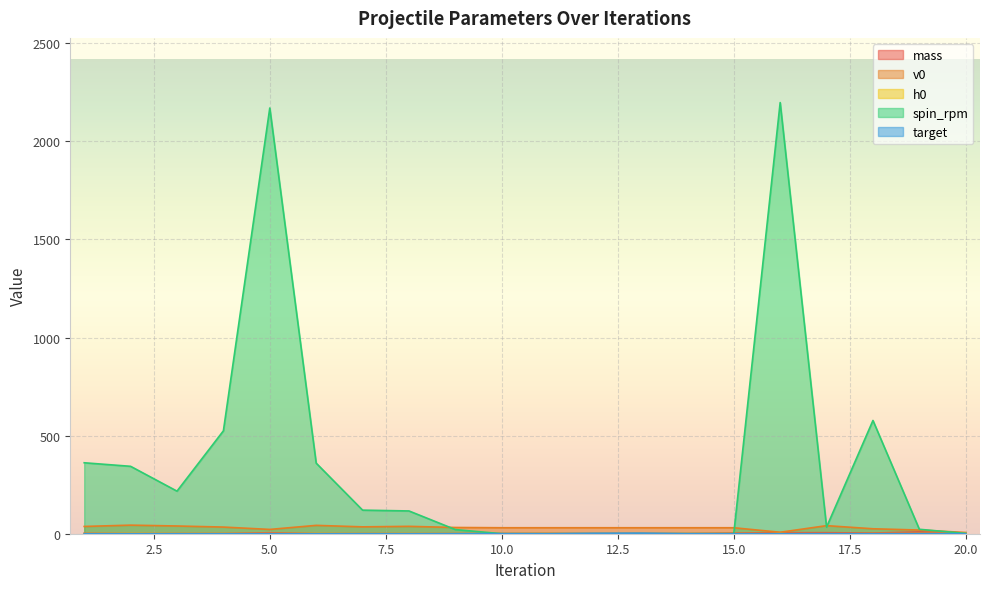

What is the approximate value of v0 at 15.0?

30.5